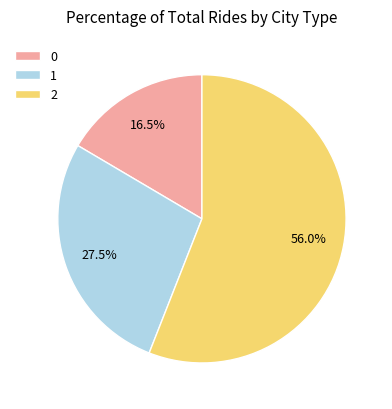

Between 0 and 1, which is larger?

1